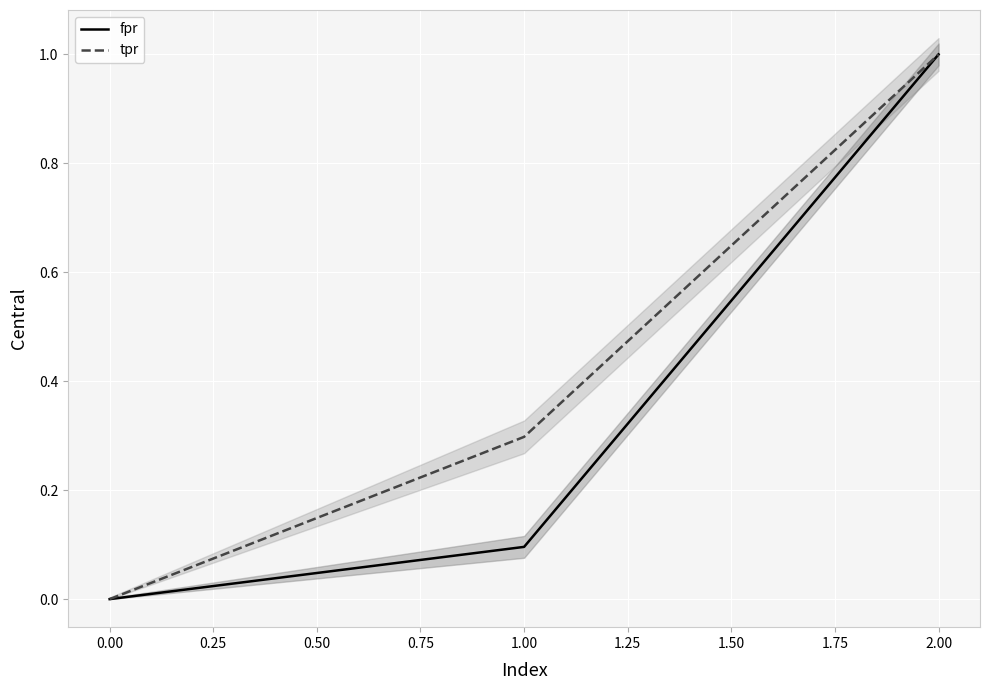

Rank the categories by fpr value from highest to lowest.

2.00, 1.00, 0.00